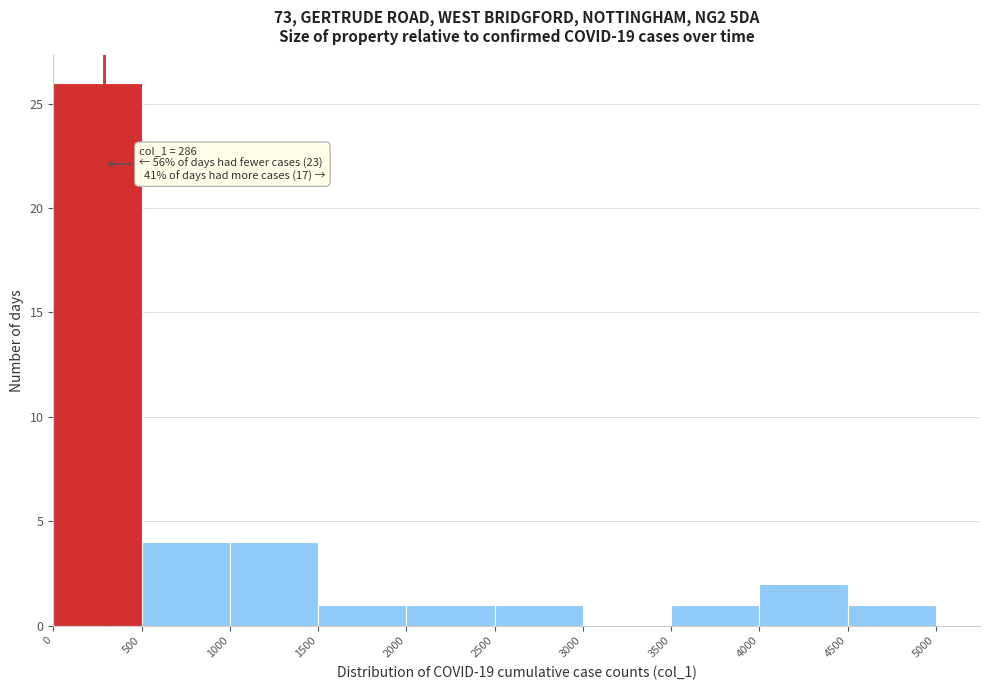

Which range on the x-axis has the tallest bar?

0 to 500